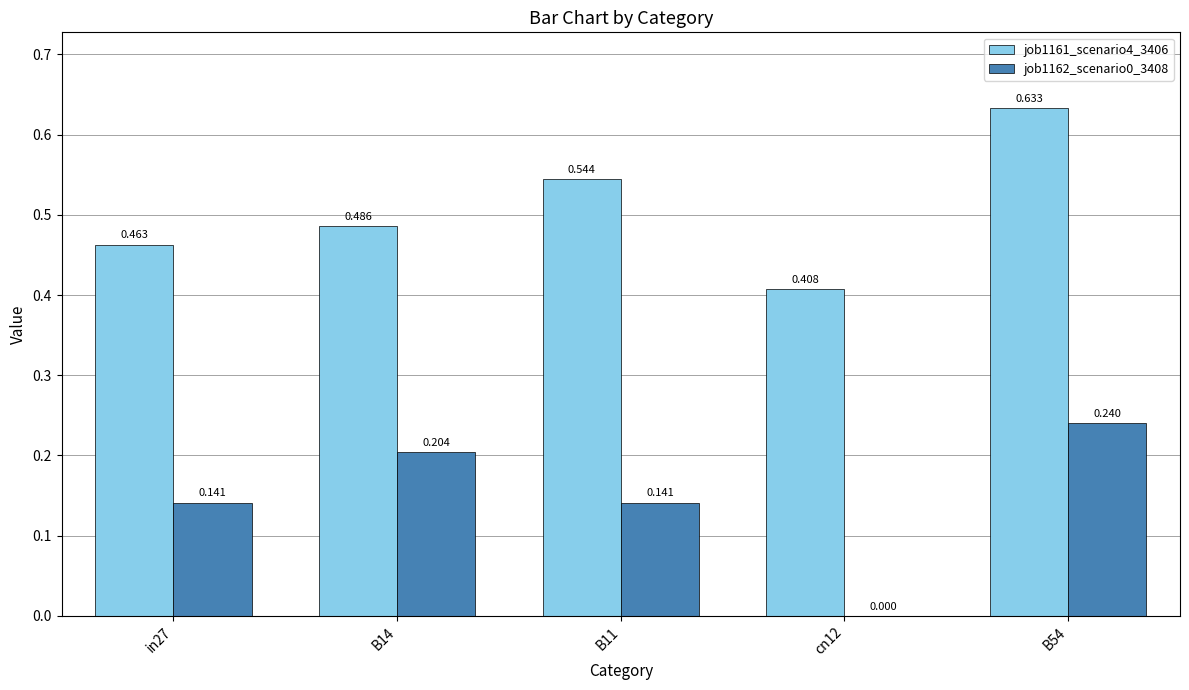

Is the value of job1162_scenario0_3408 at cn12 greater than the value of job1161_scenario4_3406 at in27?

No